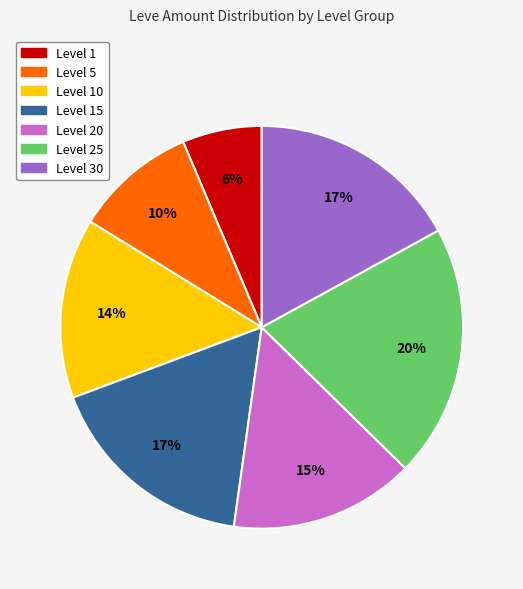

Which category has the smallest portion of the pie?

Level 1